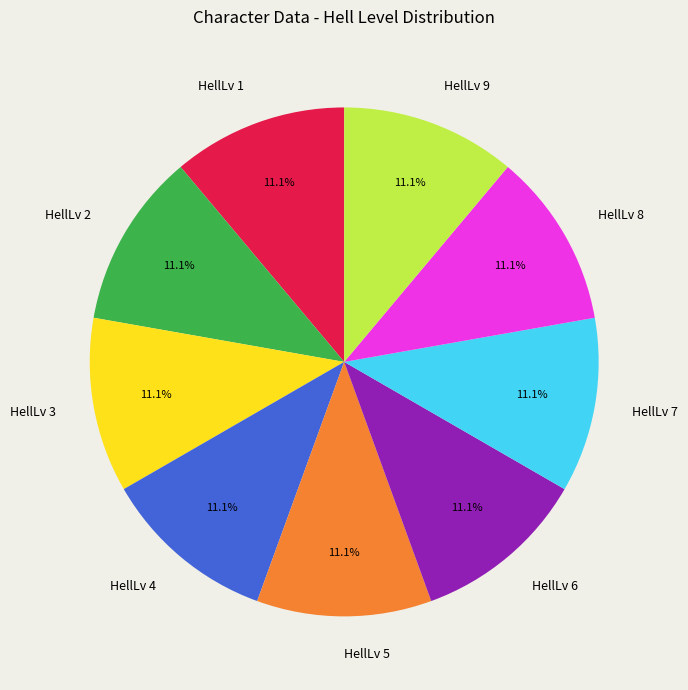

Combined, what portion of the pie is HellLv 5 and HellLv 2?

22.2%